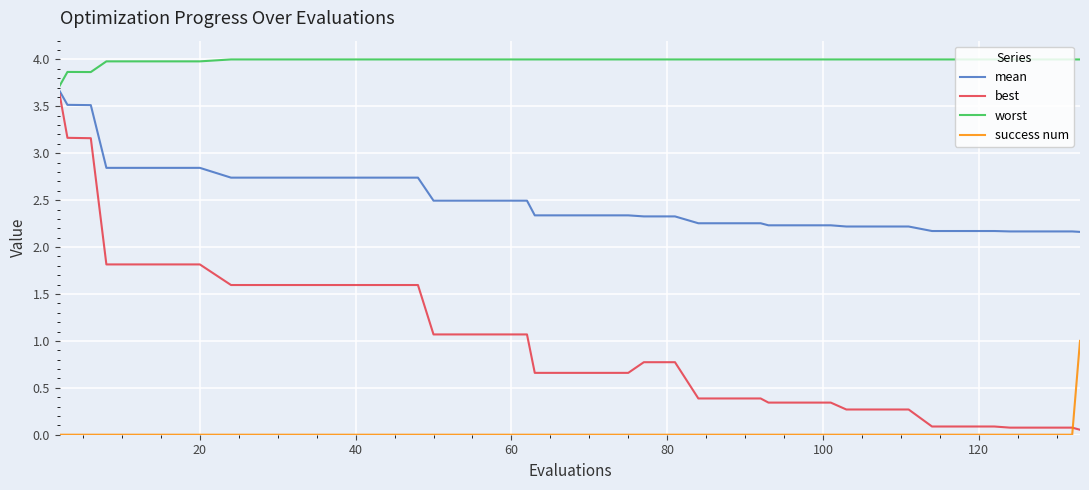

True or false: success num and worst cross at least once.

False